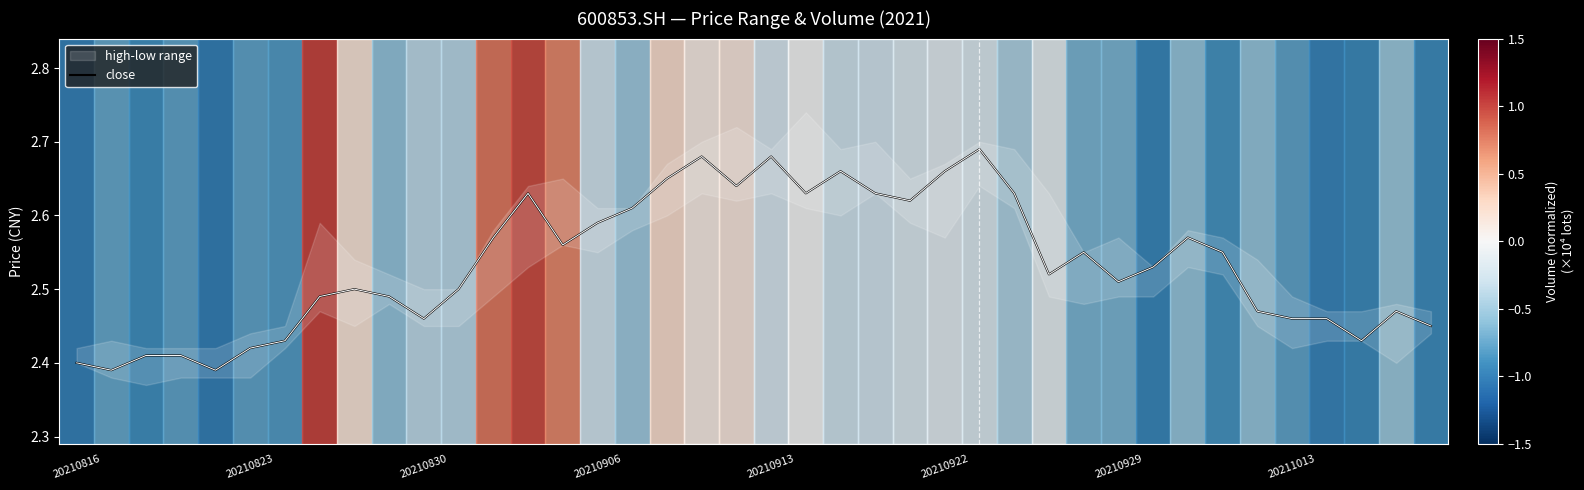

The value at 31 is 1.0. True or false?

False